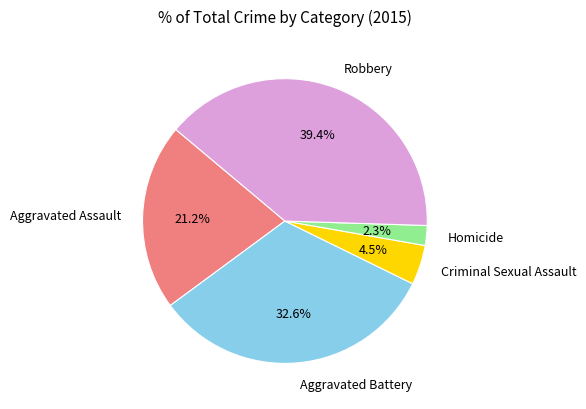

How many segments does this pie chart have?

5